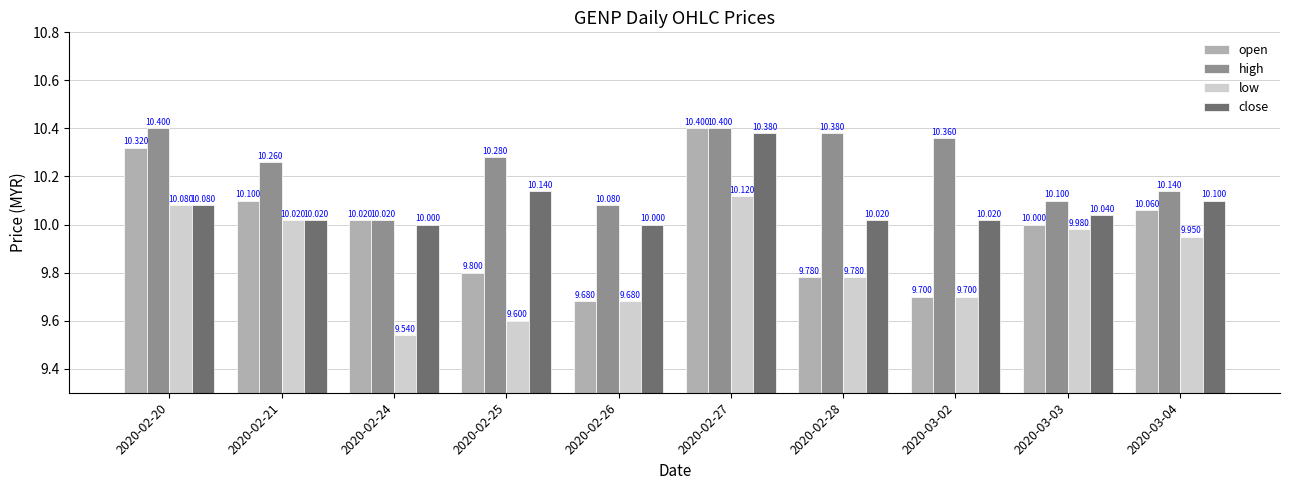

Which series has the largest total across all categories?

high